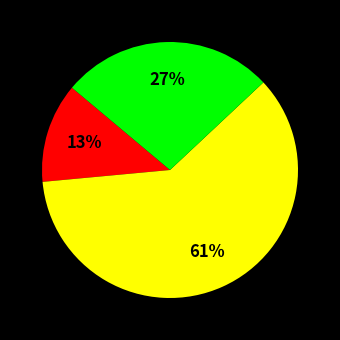

To the nearest percent, what is the average slice percentage?

33%